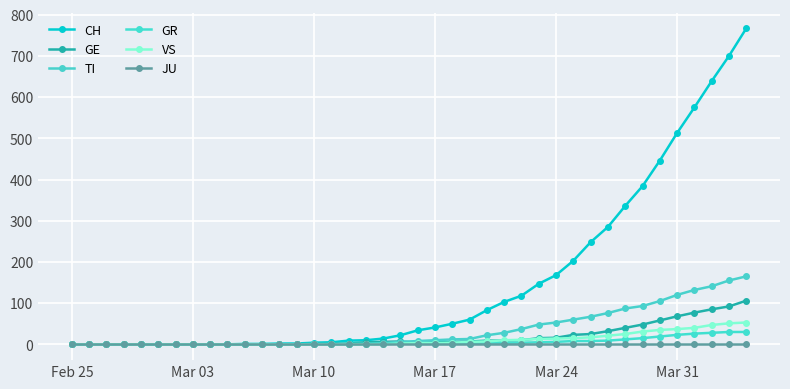

Which category has the lowest value across all series?

Feb 25